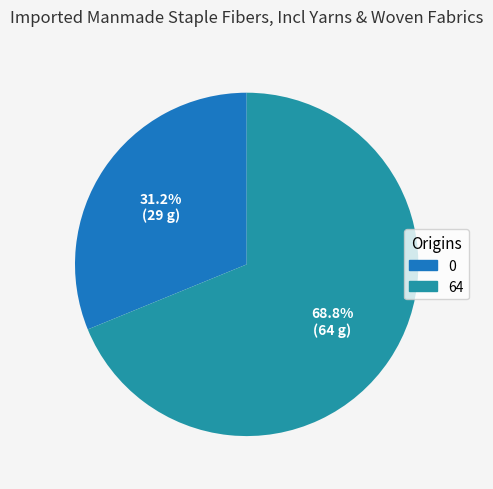

Approximately how many times larger is the value at 64 compared to 0?

2.2